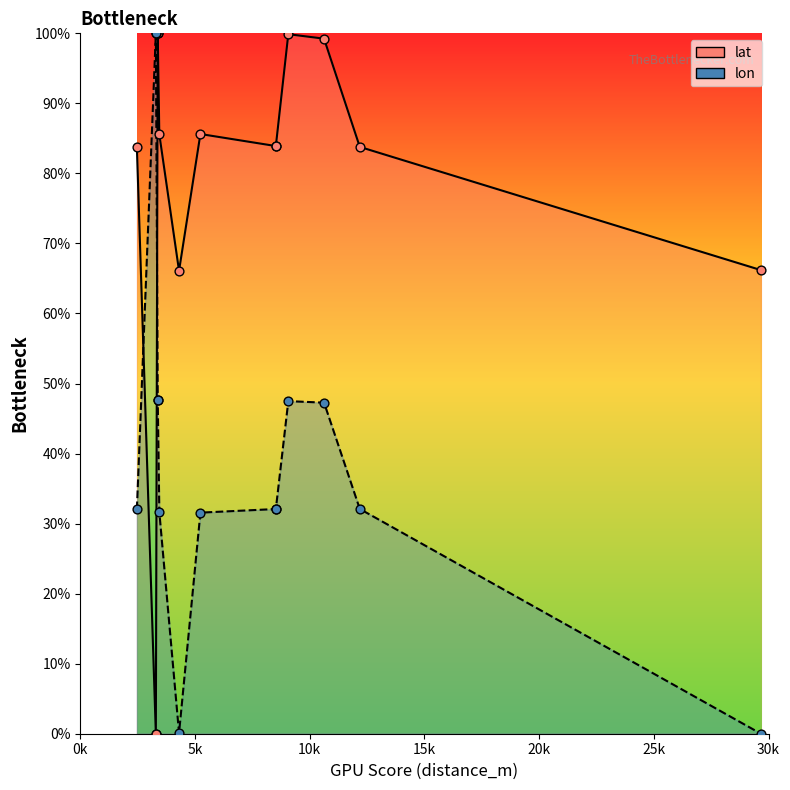

Which series contains the highest Y value?

lat